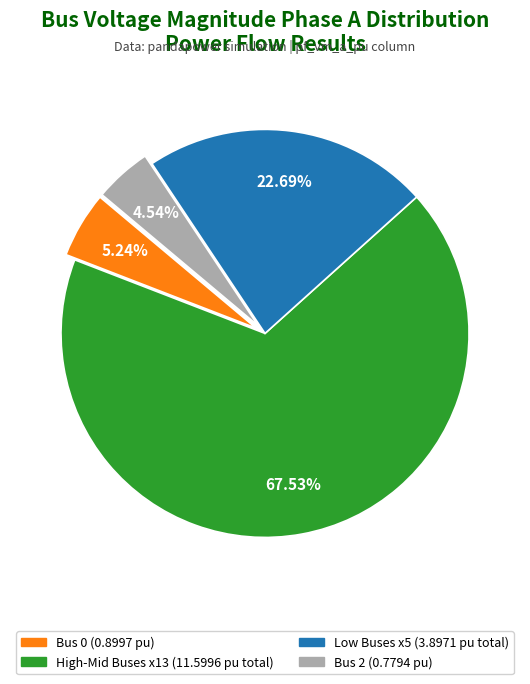

Is there a majority slice in this chart?

Yes